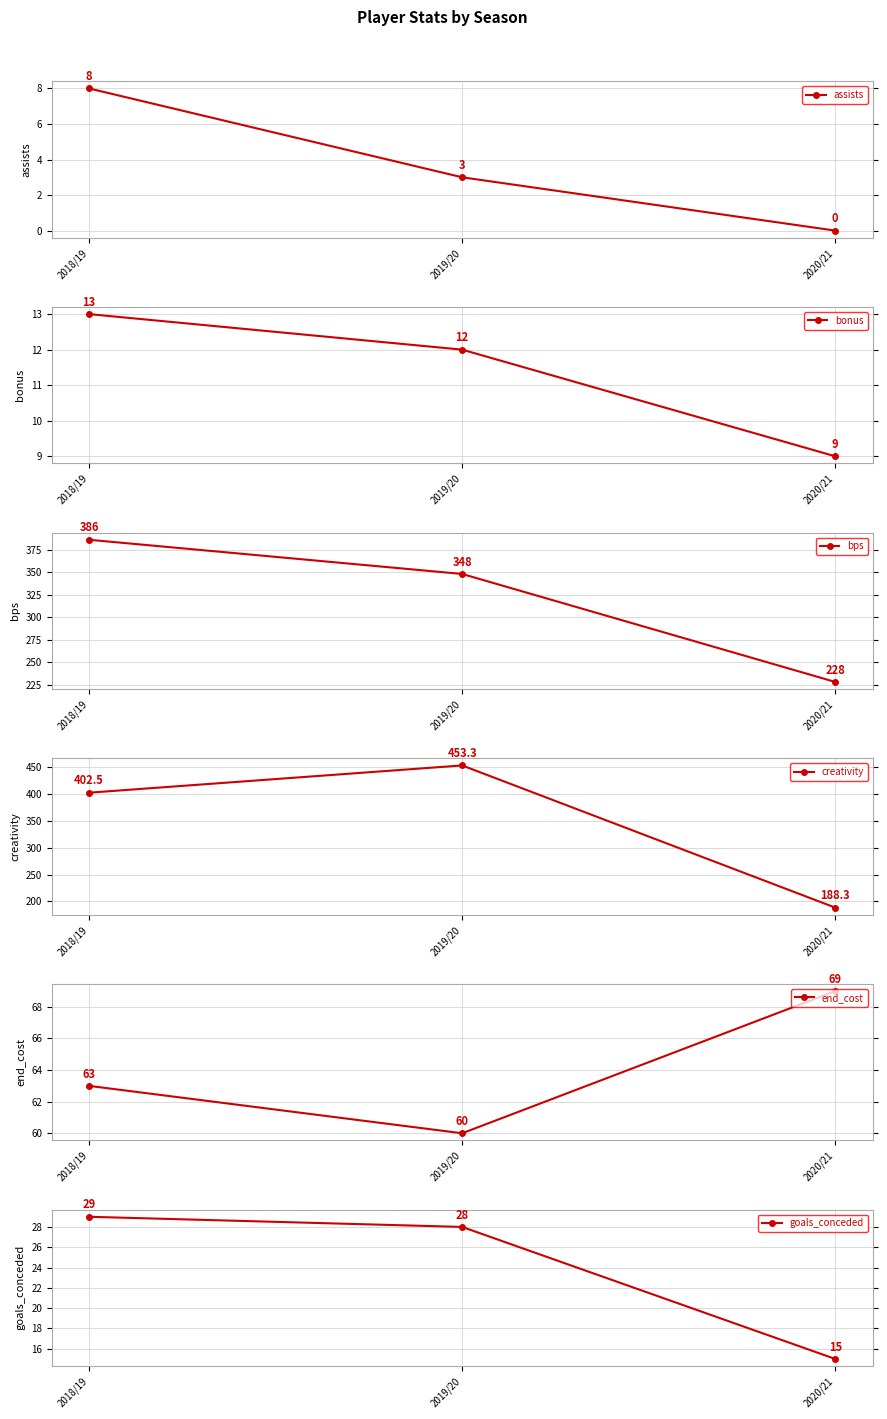

Which has a higher value, 2018/19 or 2019/20?

2018/19